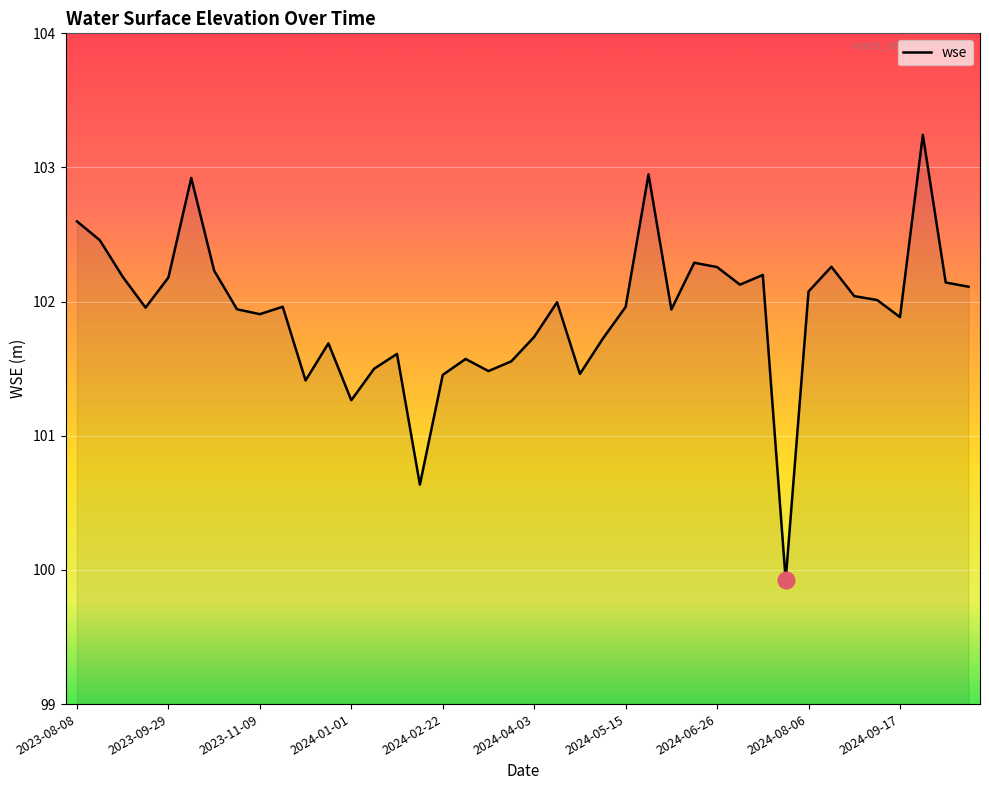

What is the minimum value shown in the chart?

99.9